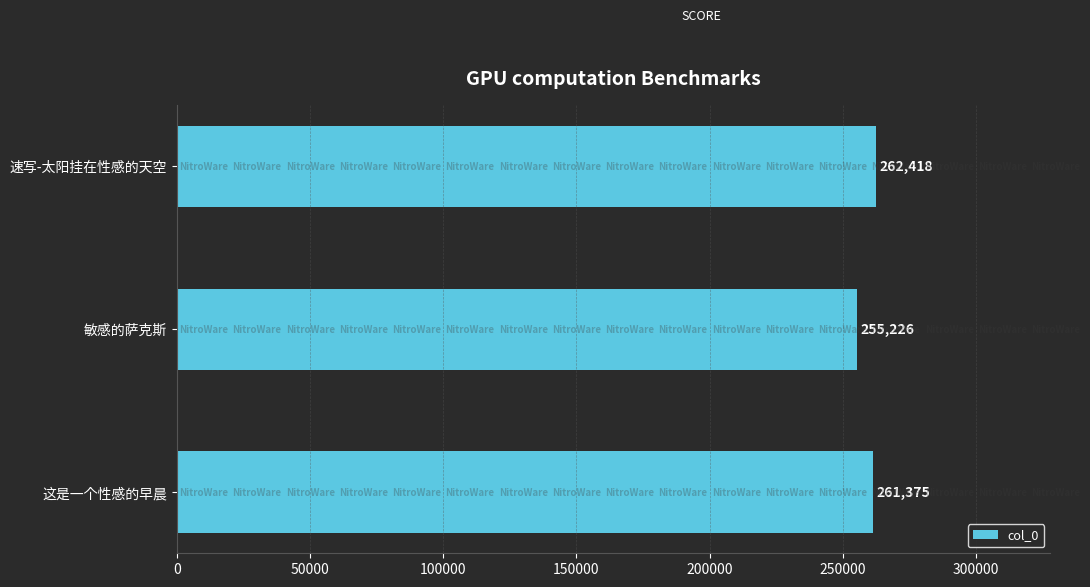

What is the sum of all values?

779019